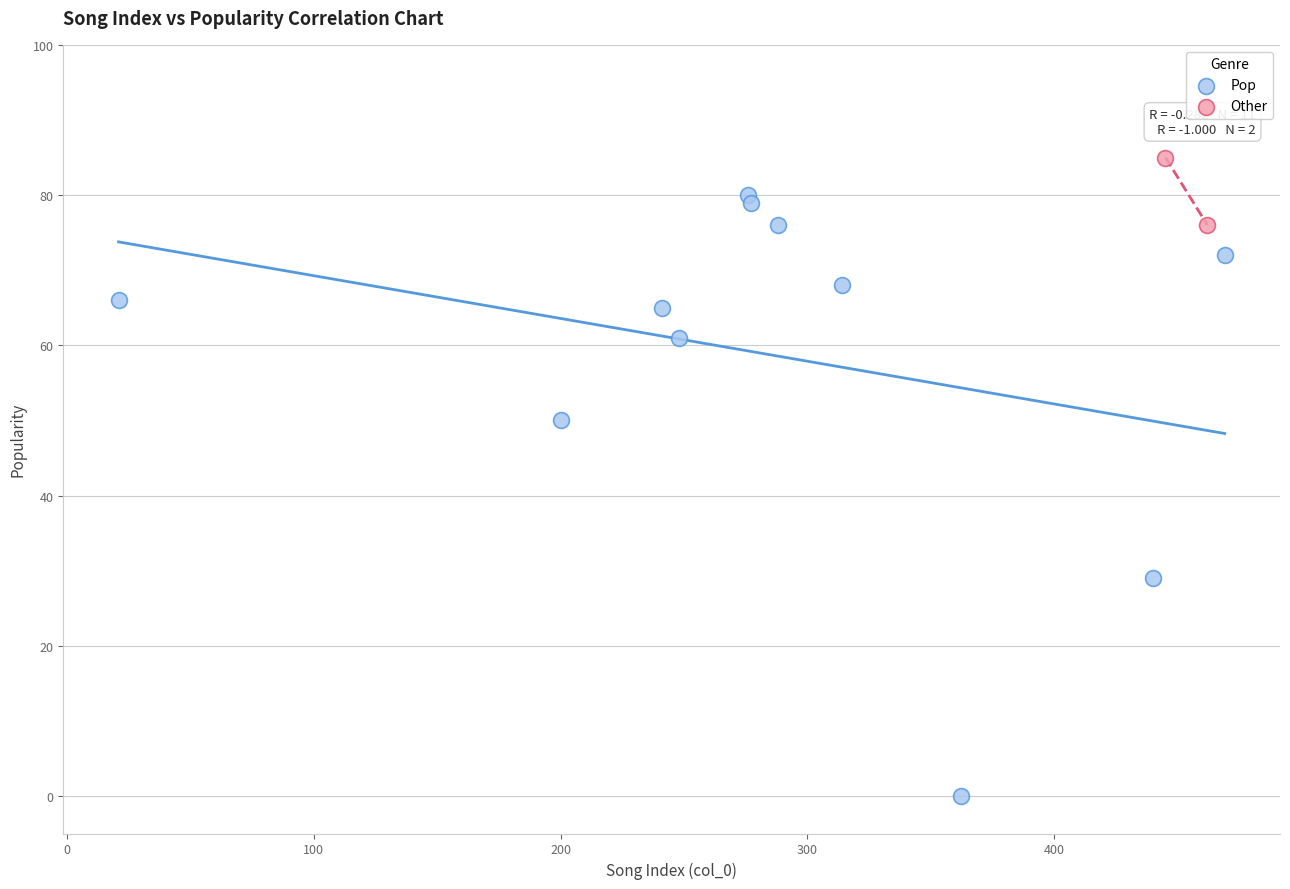

What are all the series names shown in the legend?

Pop, Other